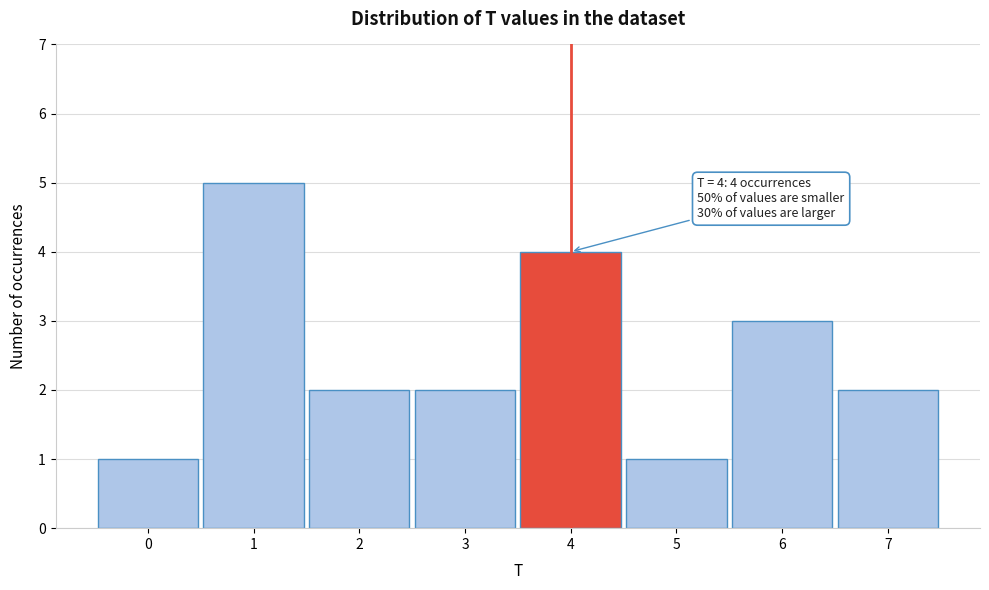

Over which range of the x-axis is the bar tallest?

0.5 to 1.5